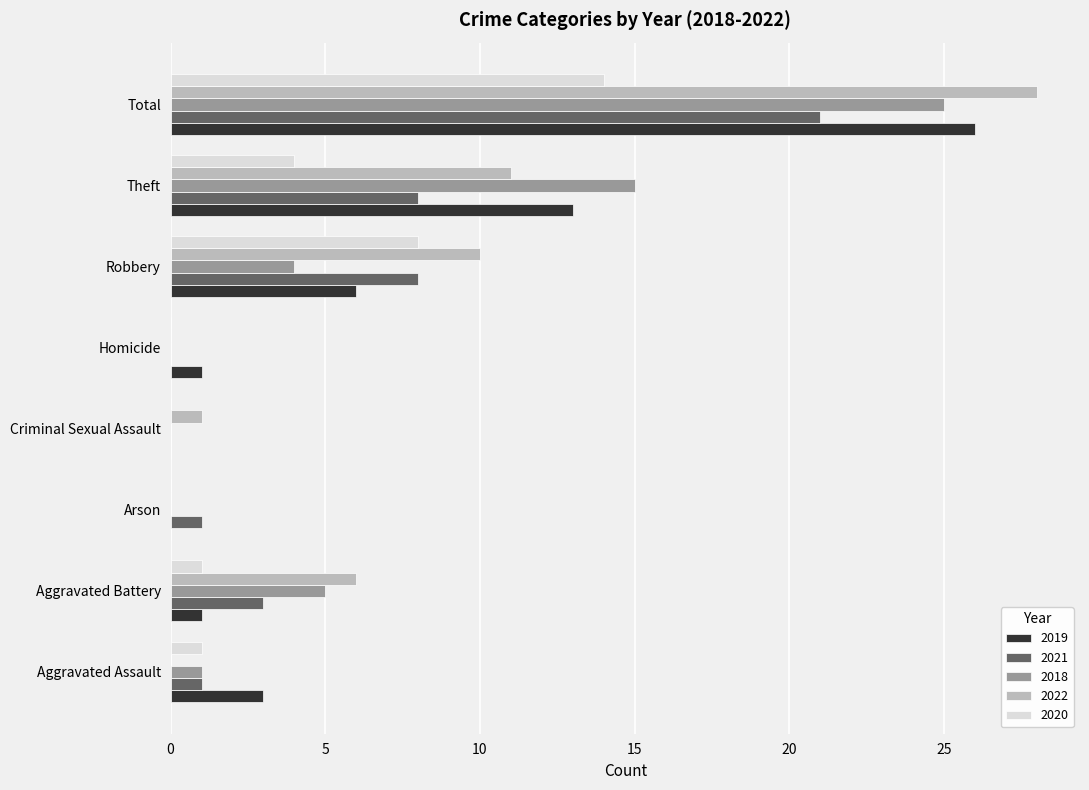

At which category is the sum across all series the highest?

Total